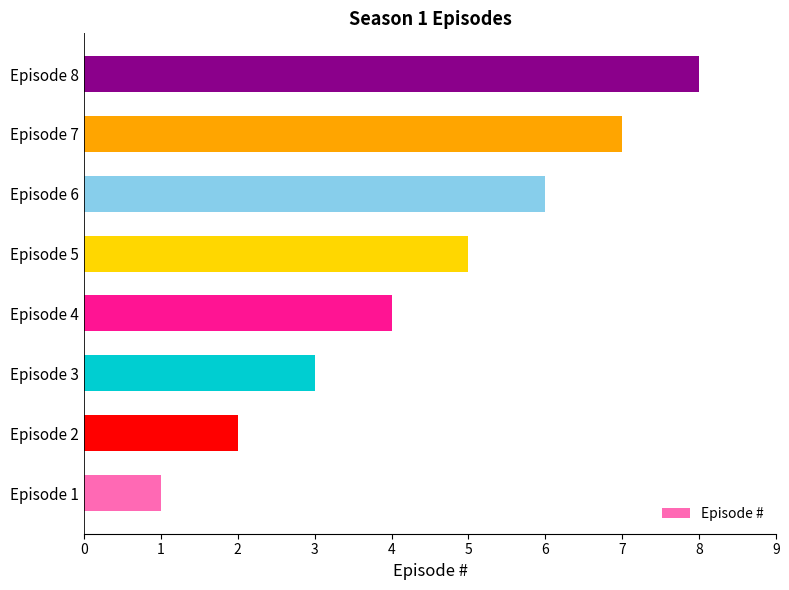

Which label corresponds to the largest value in the chart?

Episode 8